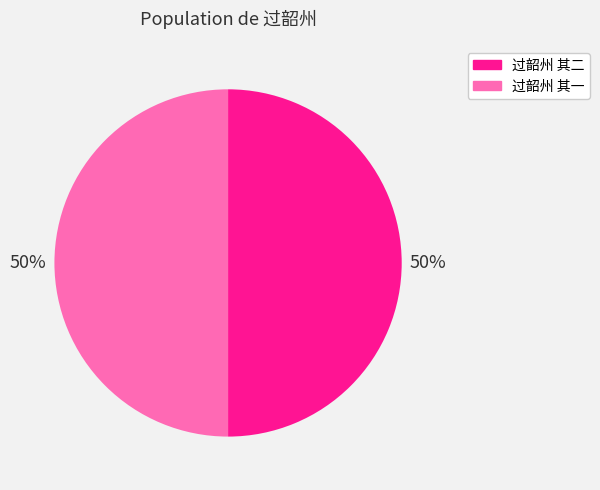

The 过韶州 其一 slice represents 50% of the pie. True or false?

True